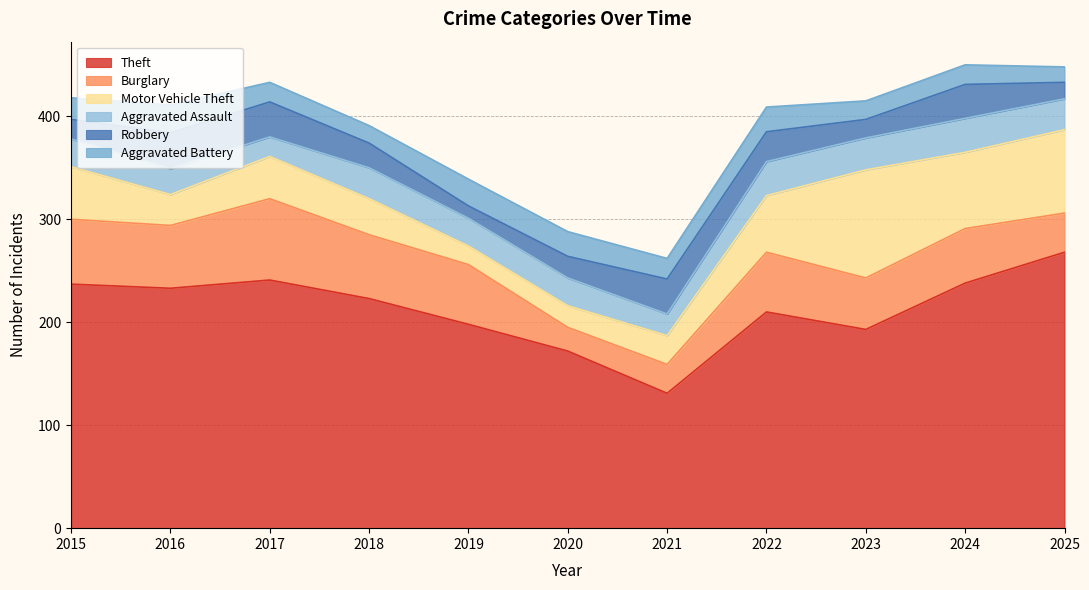

What is the value of the Theft point at the 1st from the left?

237